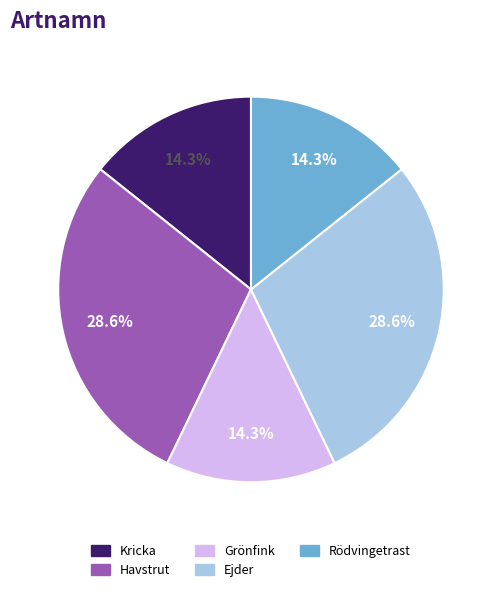

What is the total percentage of Ejder and Grönfink?

42.9%